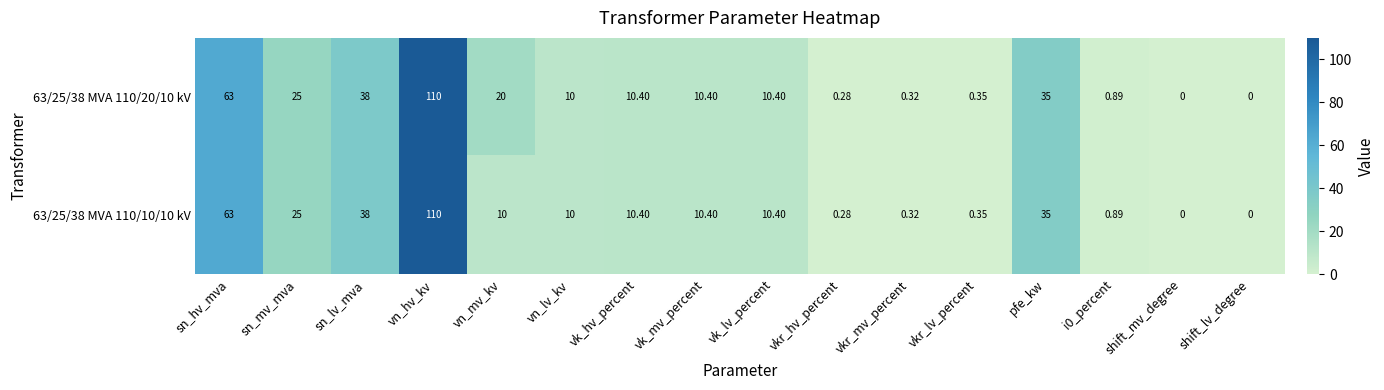

At which category is the sum across all series the highest?

vn_hv_kv